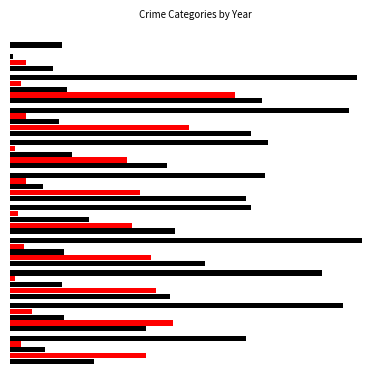

Does the chart contain stacked bars?

No